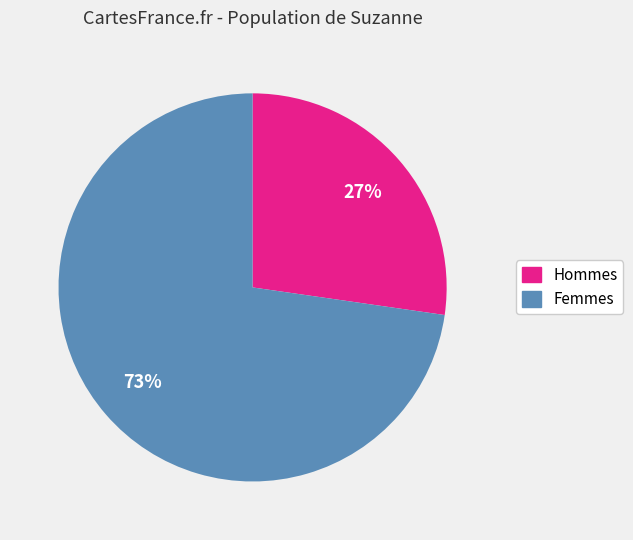

To the nearest percent, what is the average slice percentage?

50%